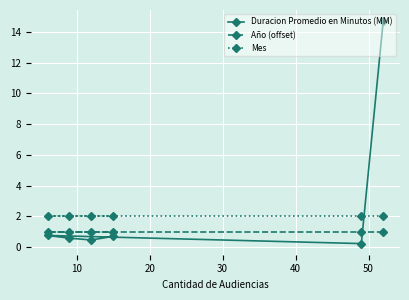

Rank the series by their average value, from lowest to highest.

Año (offset), Mes, Duracion Promedio en Minutos (MM)